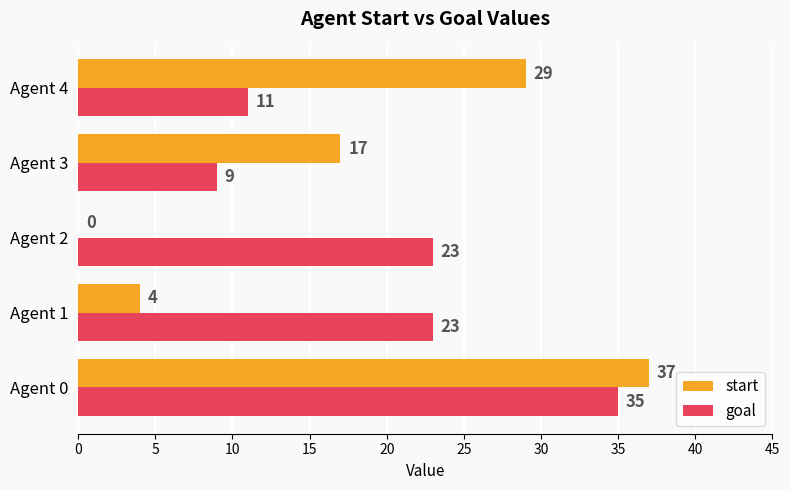

Read the start value at Agent 4, to the nearest 5.

30